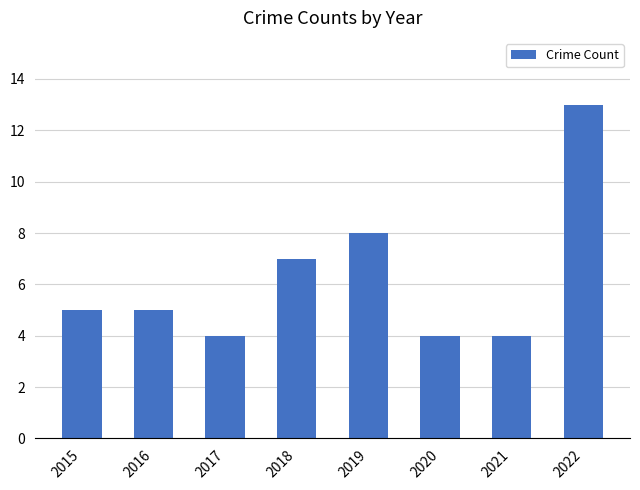

Which label corresponds to the largest value in the chart?

2022